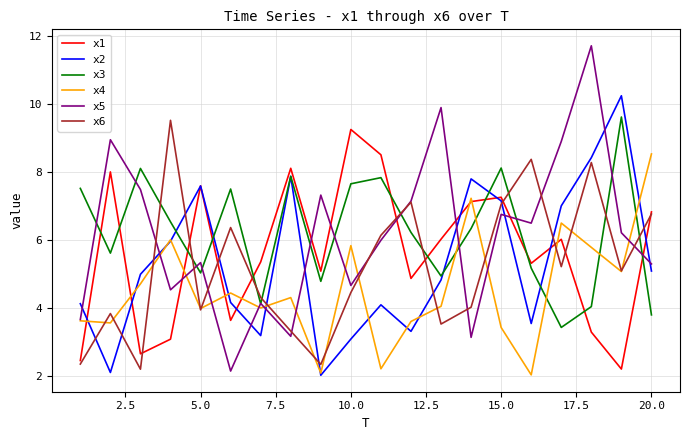

What is the maximum value for x5?

11.7